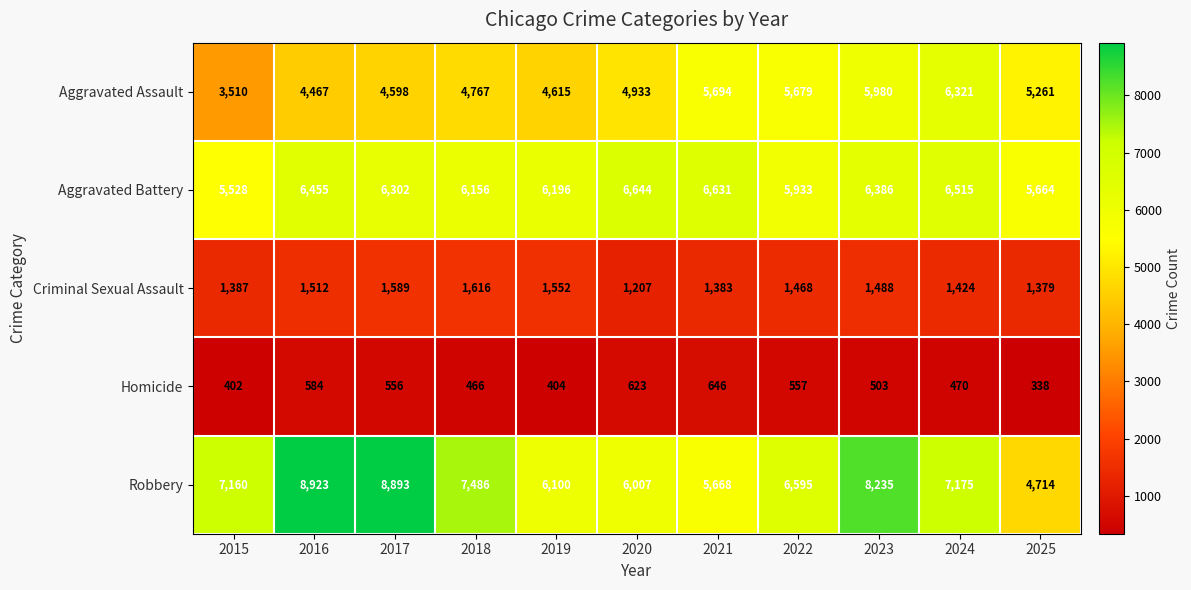

What is the average value of the Homicide series?

504